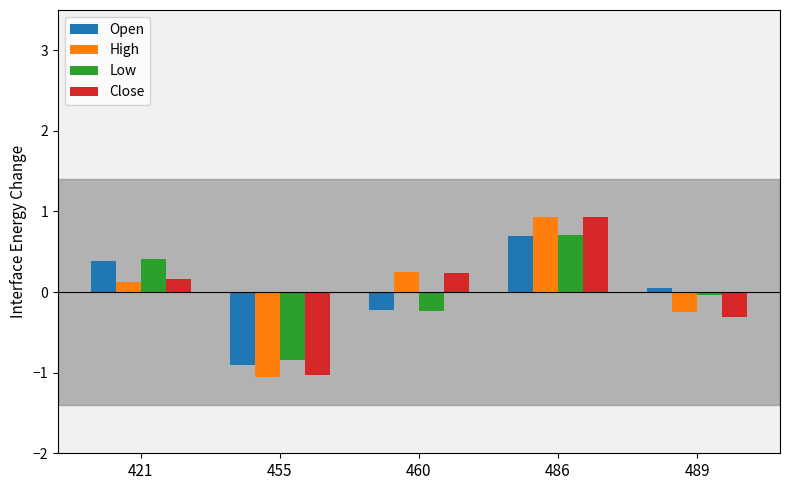

What is the smallest value displayed?

-1.1